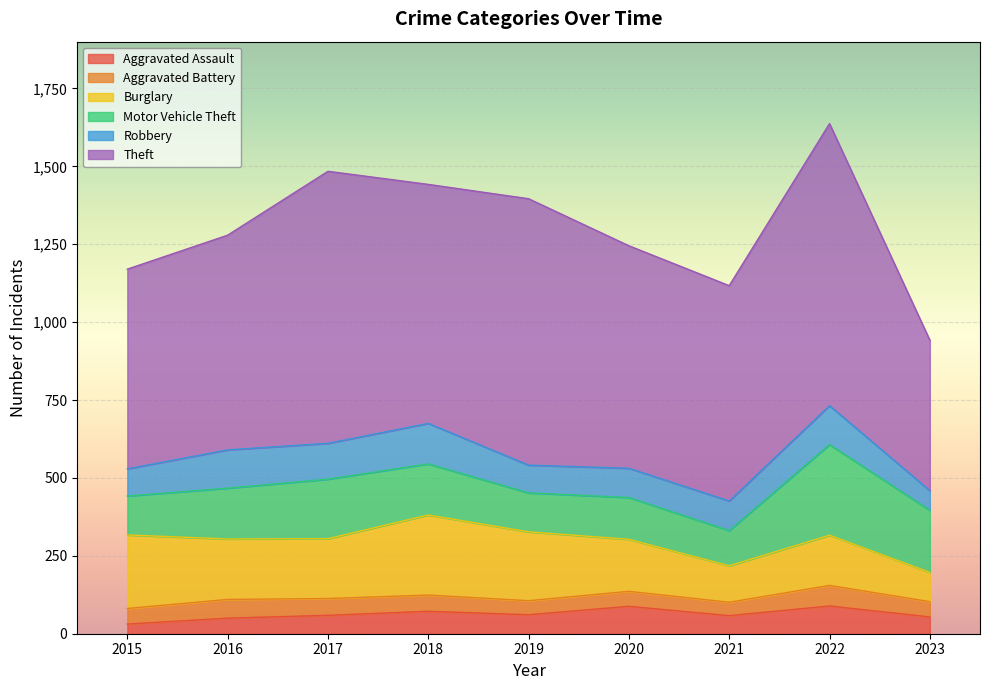

Between 2017 and 2022, which series saw the biggest shift?

Motor Vehicle Theft